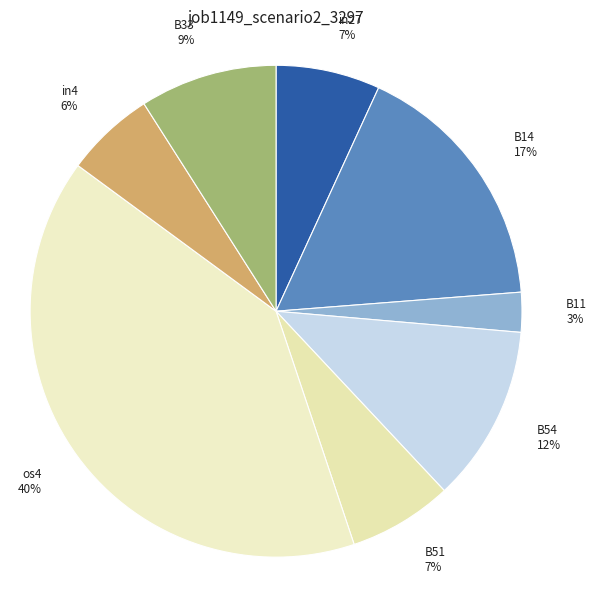

True or false: in4 accounts for 6% of the total.

True